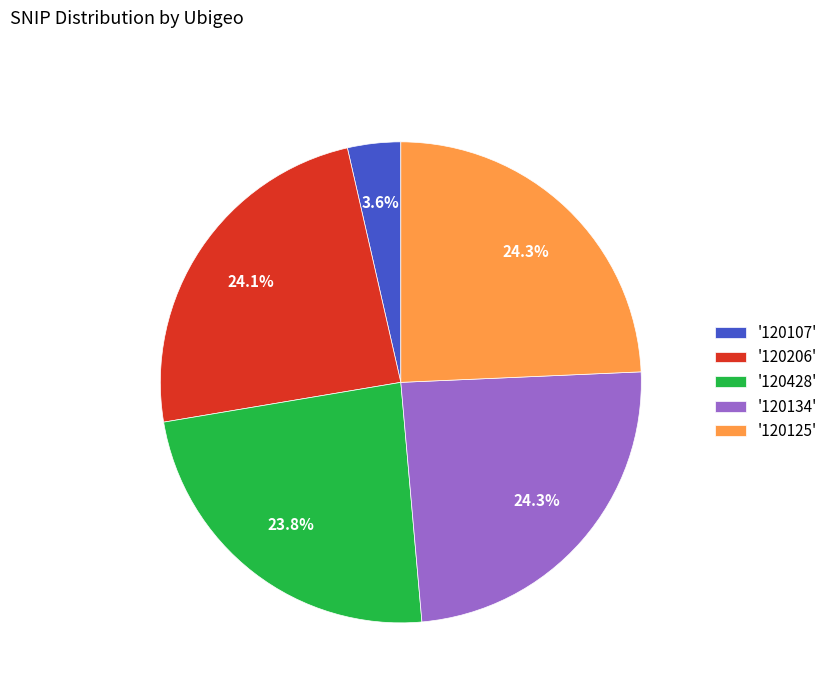

What portion of the pie excludes '120125'?

75.7%